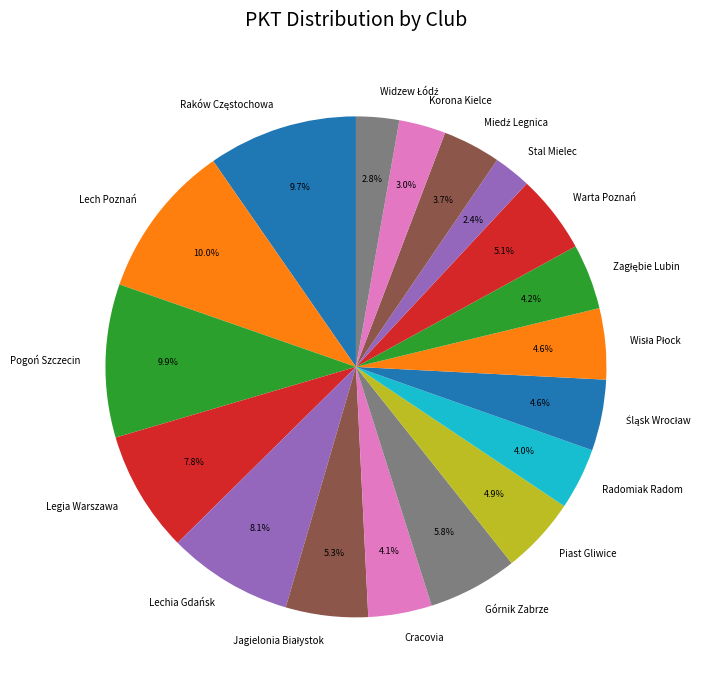

The Górnik Zabrze slice represents 1% of the pie. True or false?

False